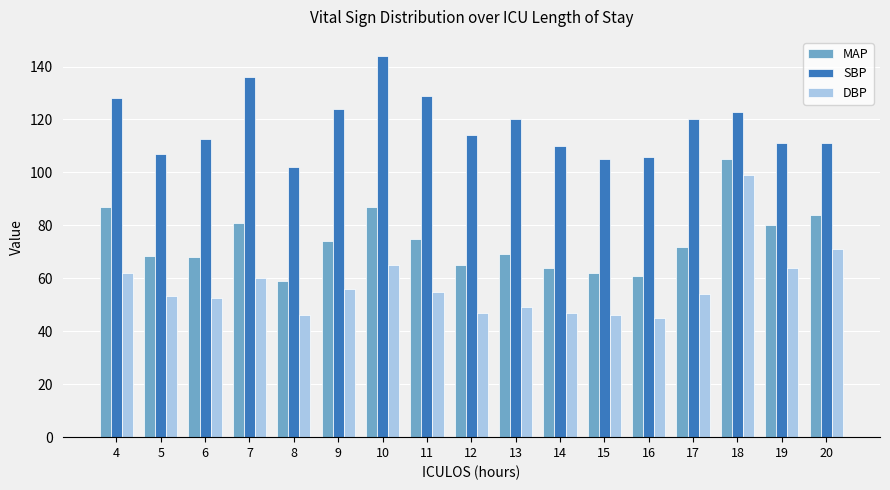

What are all the series names shown in the legend?

MAP, SBP, DBP